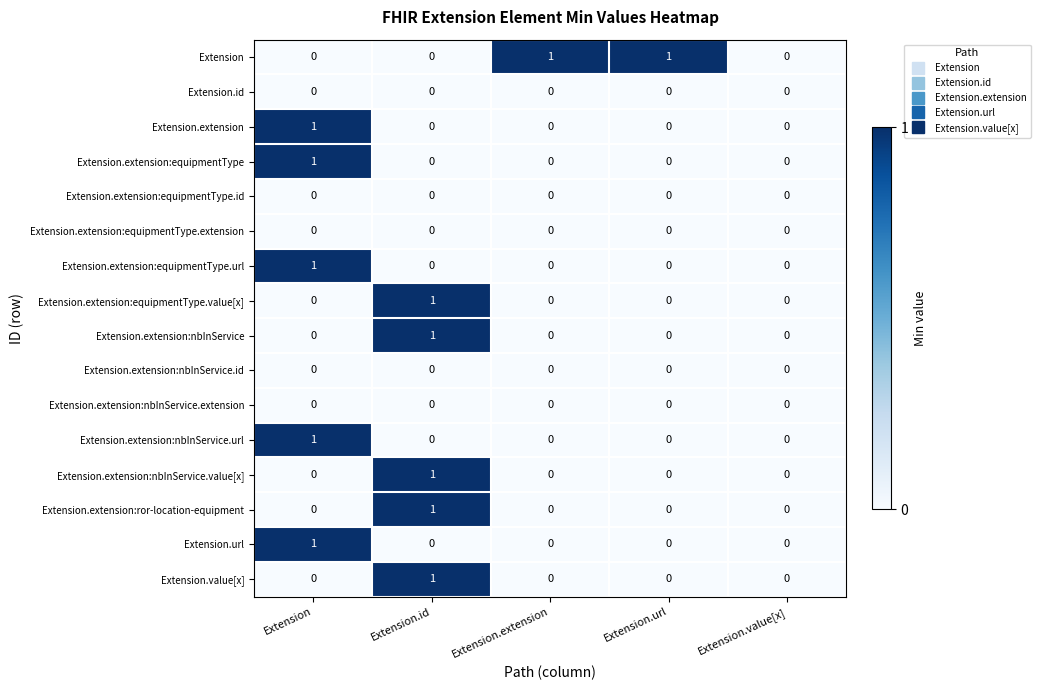

True or false: Extension.extension:equipmentType.value[x] has a value of 1 at Extension.id.

True